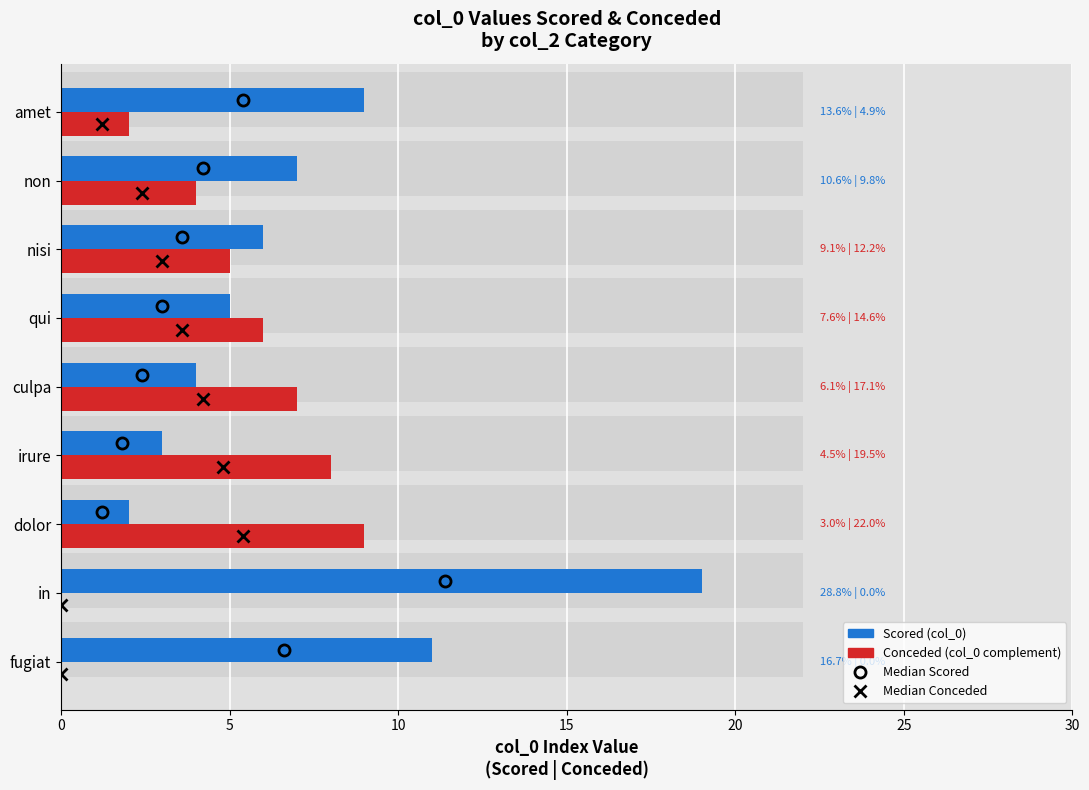

Which series has the largest total across all categories?

Scored